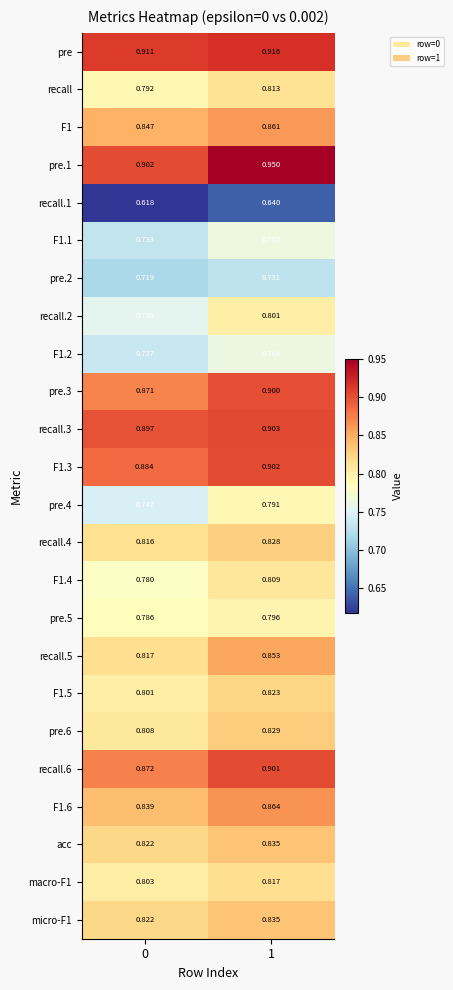

Is the value of pre.4 at 0 greater than the value of recall.4 at 1?

No